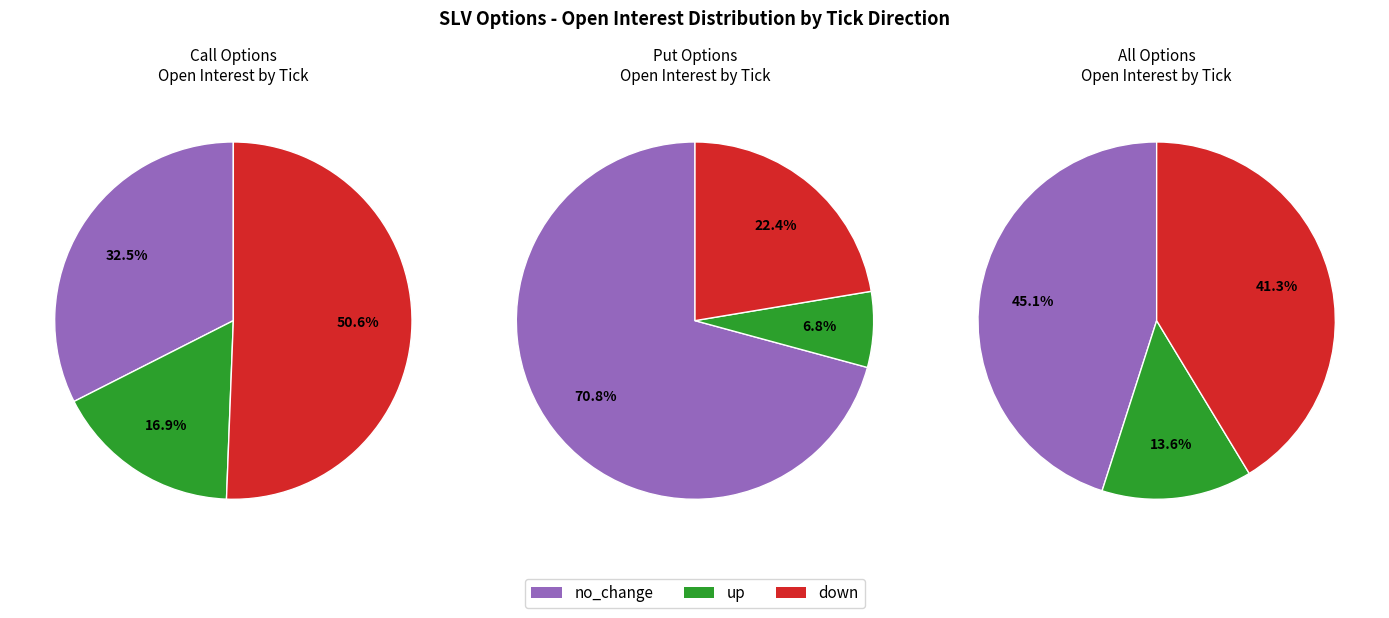

Is no_change the majority of the pie?

No